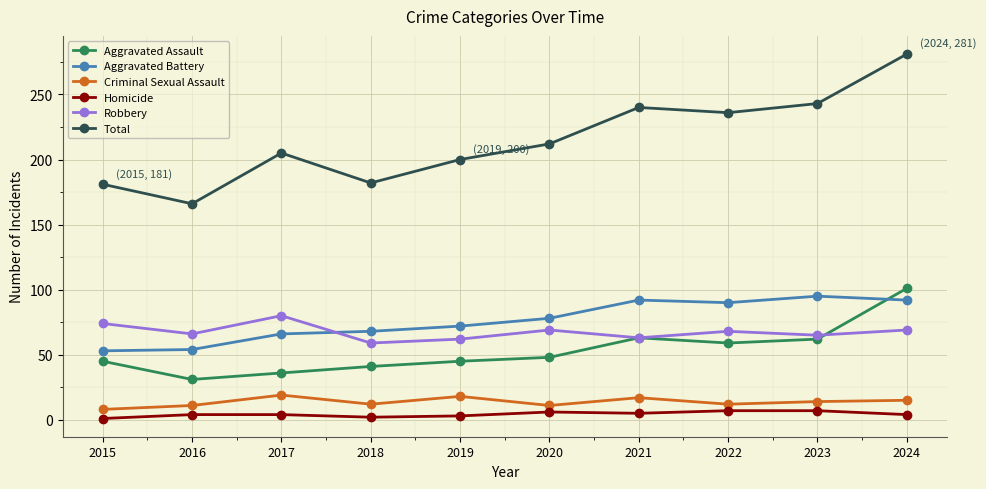

At how many categories does at least one series exceed 120?

10